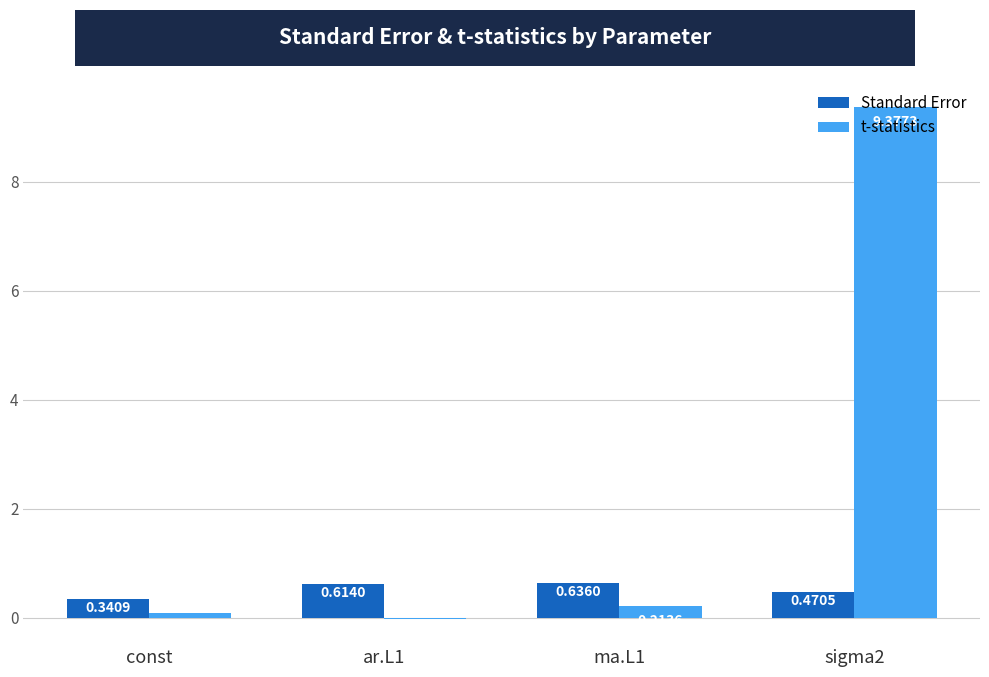

Which series has the largest total across all categories?

t-statistics